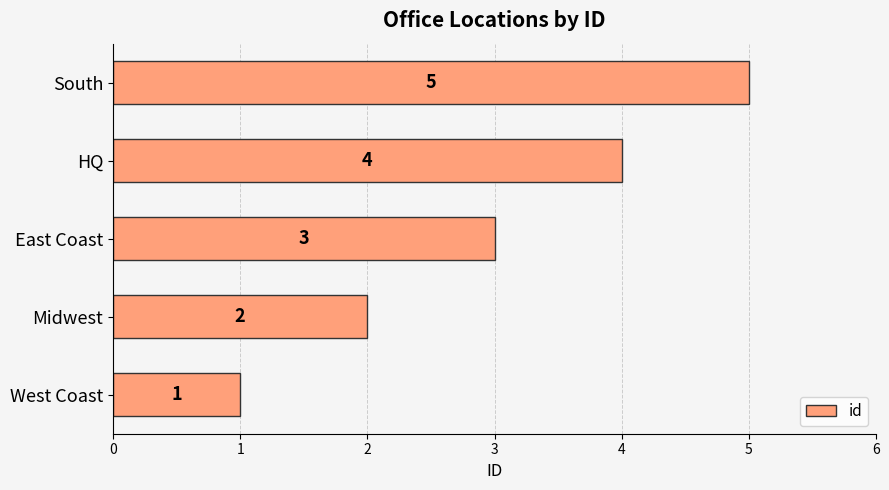

Where is the data nearest to the value 3?

East Coast